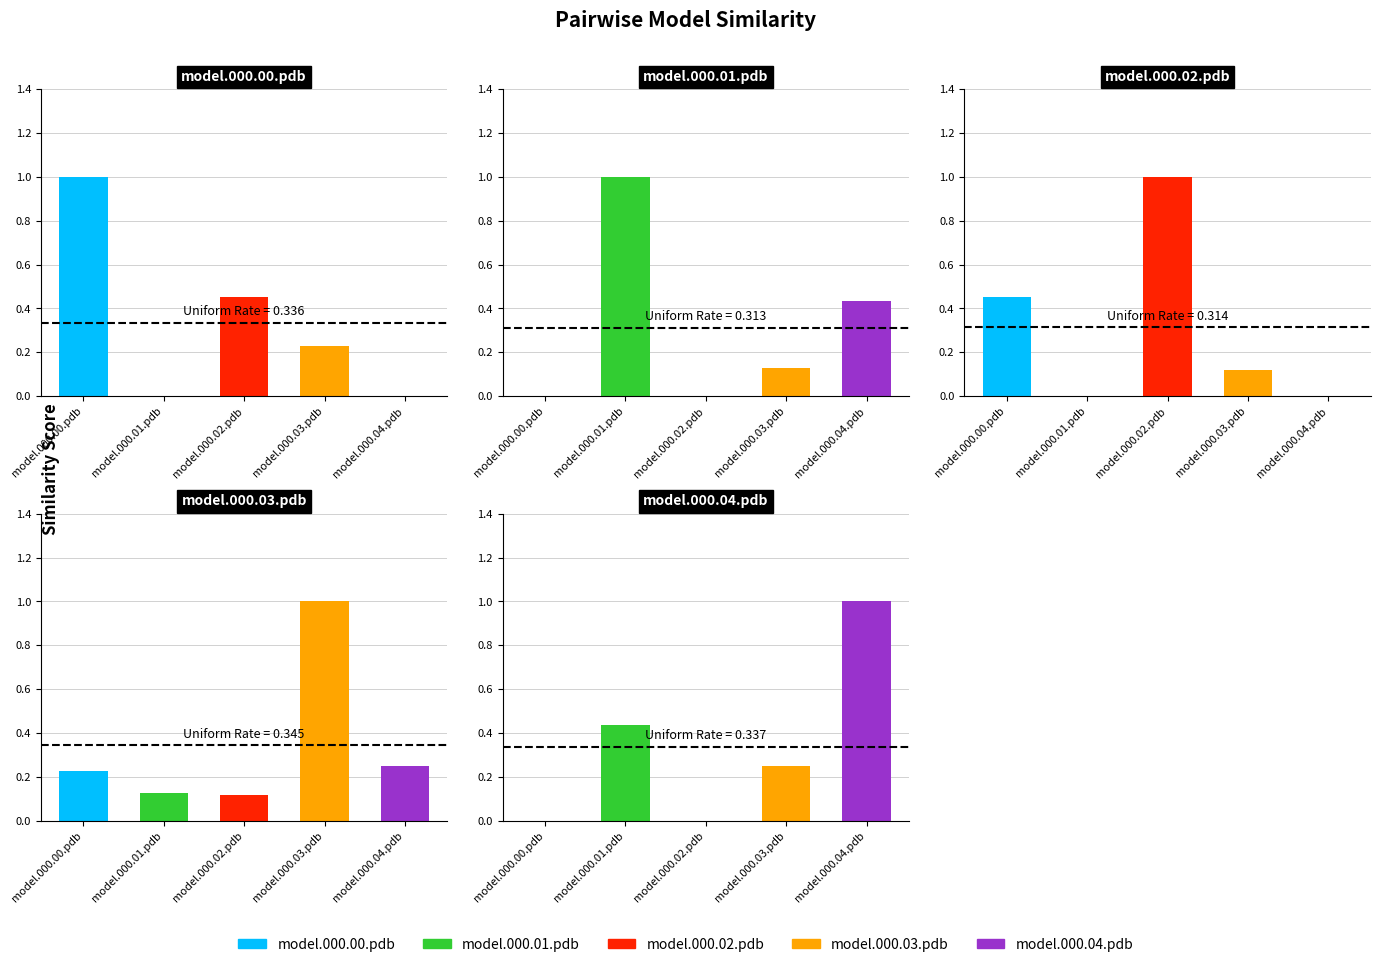

Between model.000.01.pdb and model.000.04.pdb, which series saw the biggest shift?

model.000.01.pdb